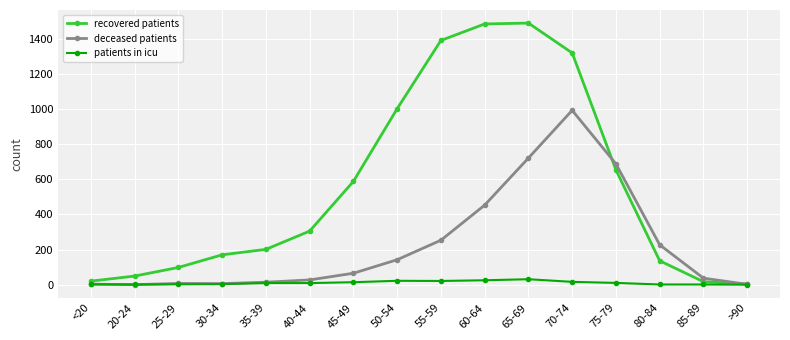

What is the difference between the second highest and second lowest values in the patients in icu series?

24